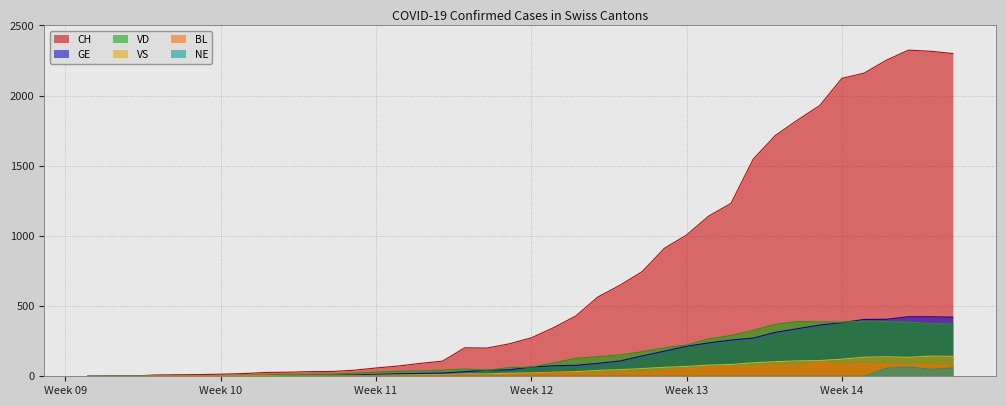

At how many categories does at least one series exceed 2006?

6